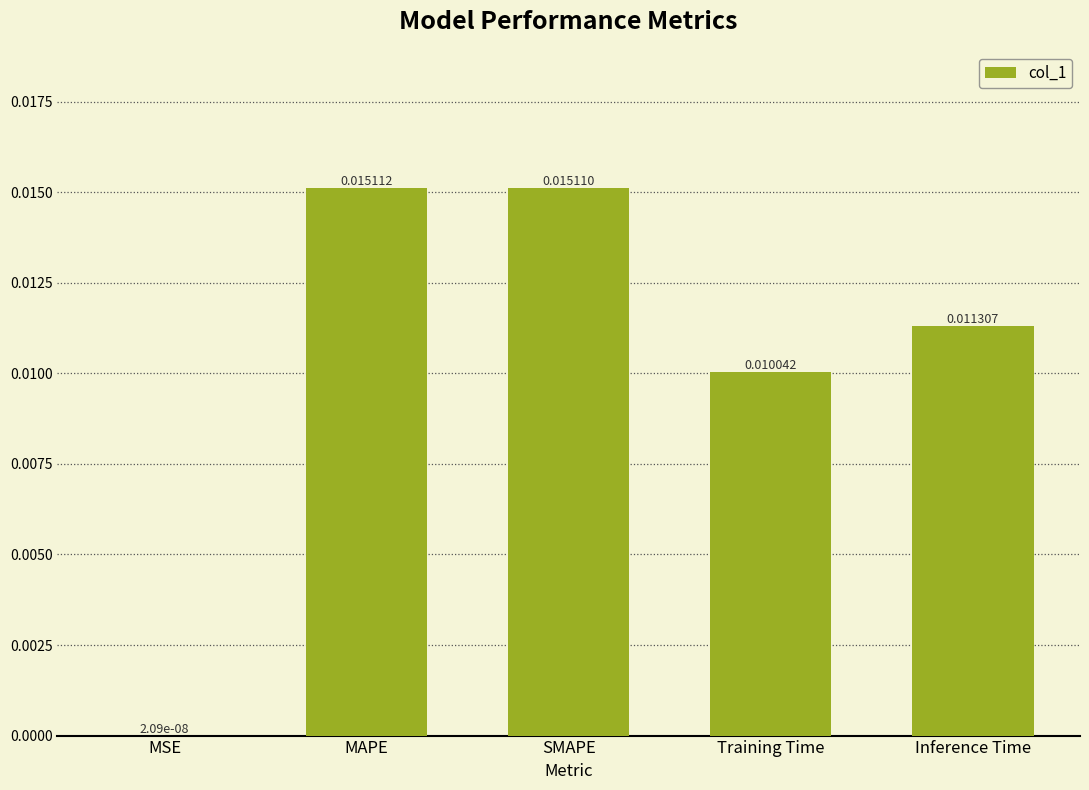

Where is the data nearest to the value 0?

MSE